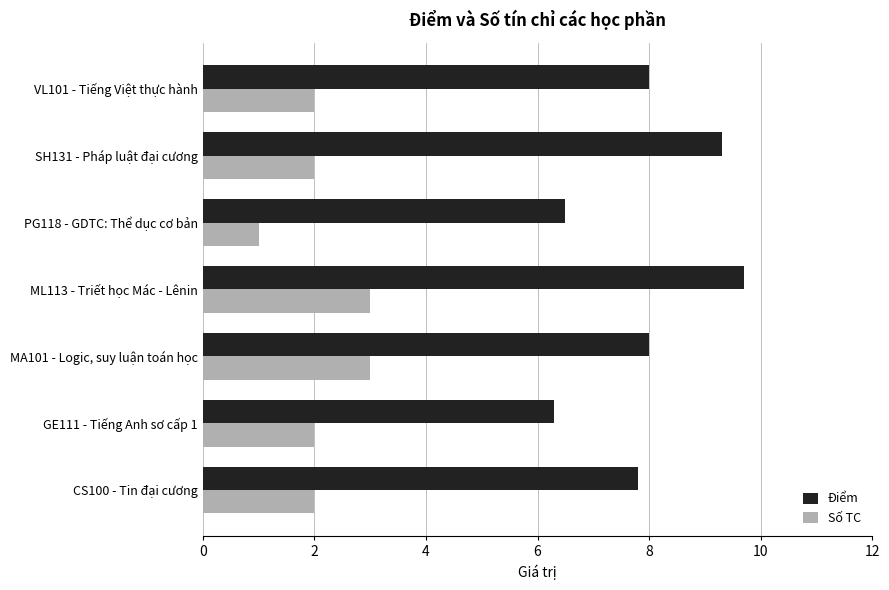

Which label corresponds to the largest value in the chart?

ML113 - Triết học Mác - Lênin